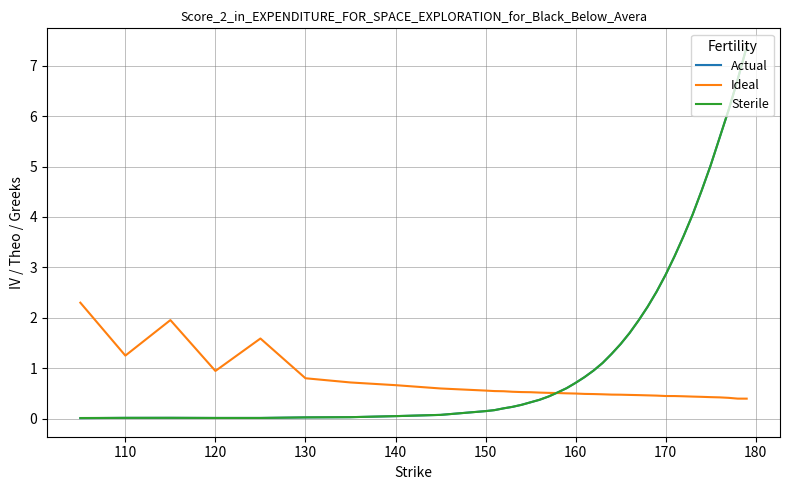

Which series has the widest spread of values?

Actual